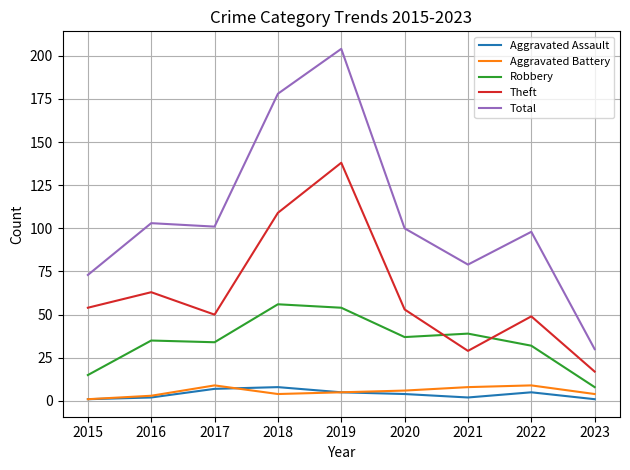

What is the maximum value for Aggravated Assault?

8